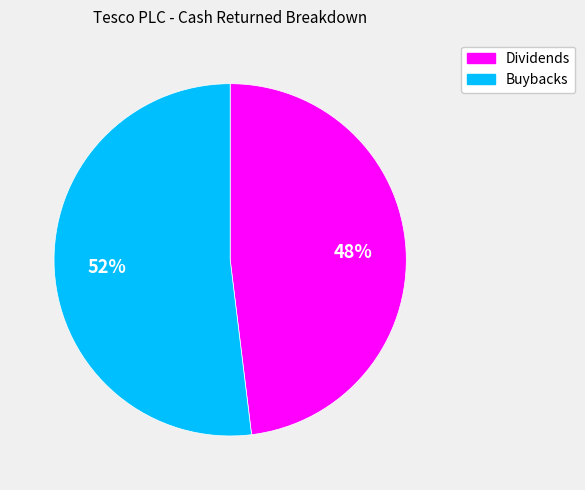

To the nearest percent, what is the average slice percentage?

50%